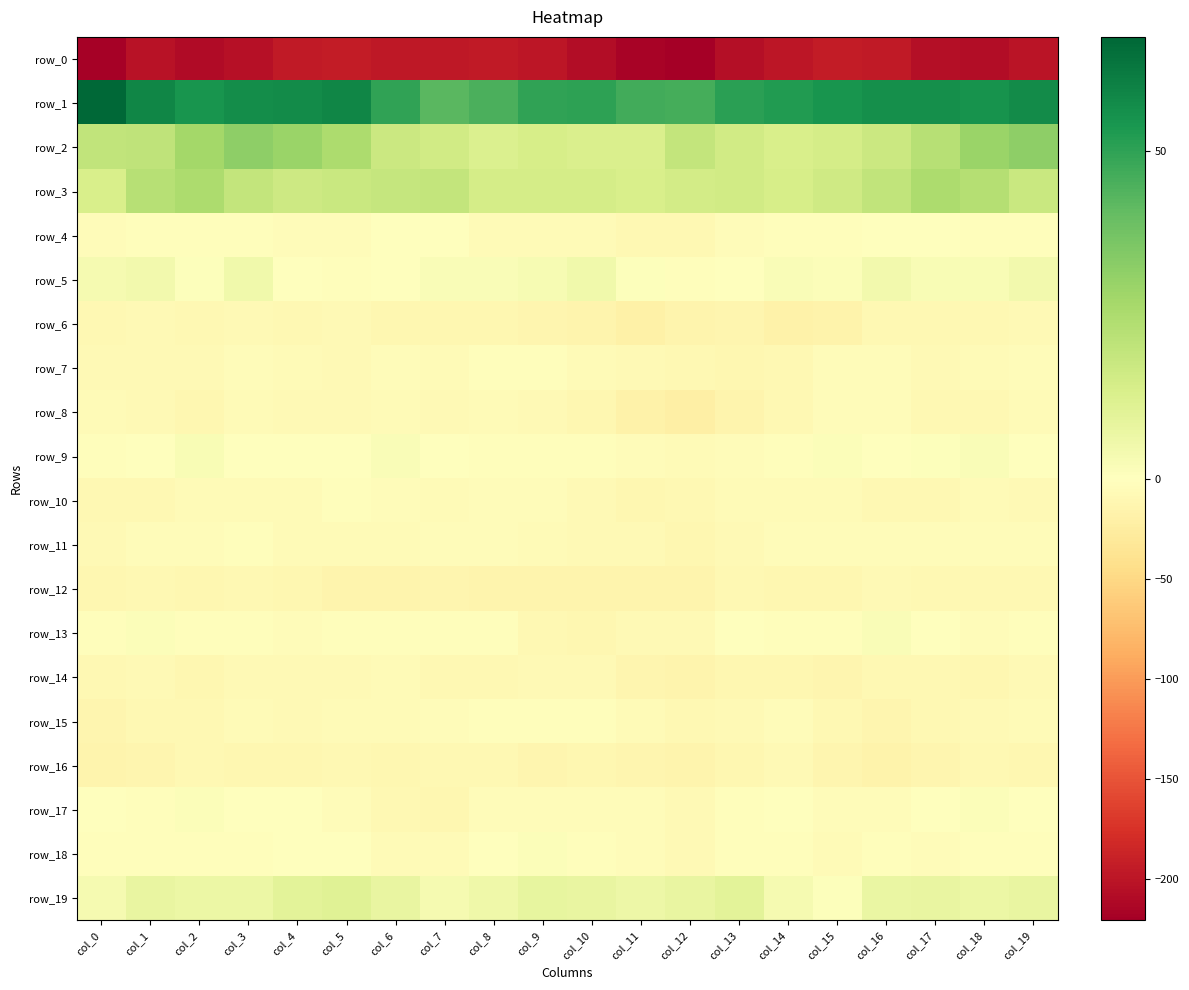

What is the maximum value shown in the chart?

67.5